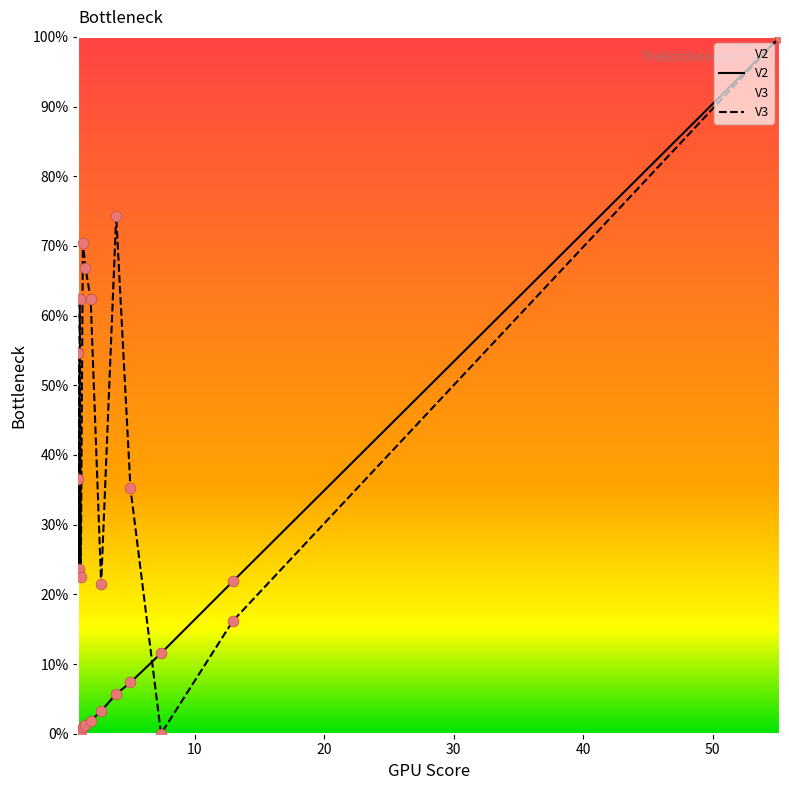

Which series has the largest total across all categories?

V3